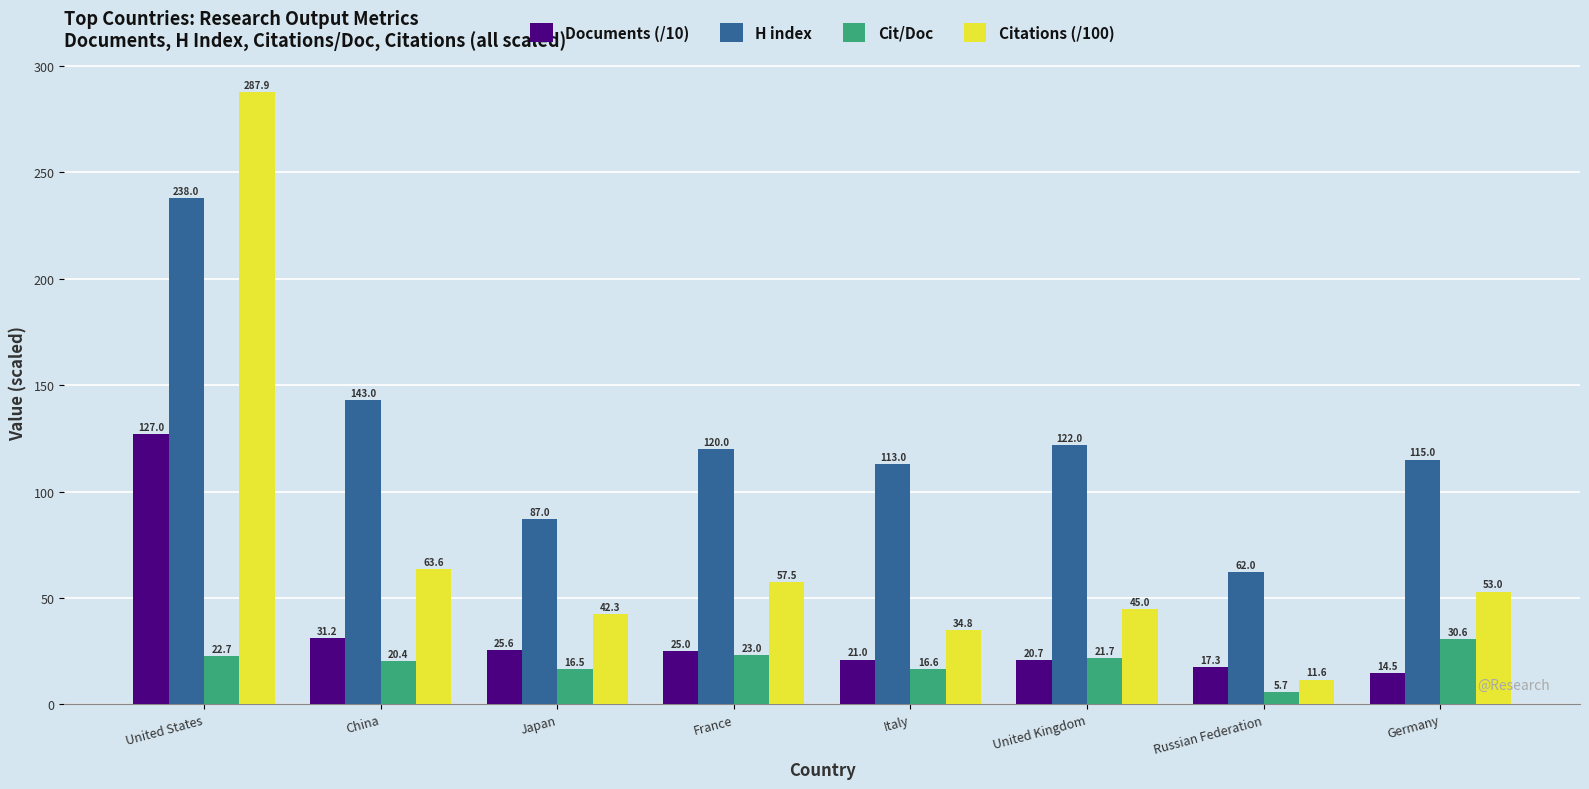

What are all the series names shown in the legend?

Documents (/10), H index, Cit/Doc, Citations (/100)